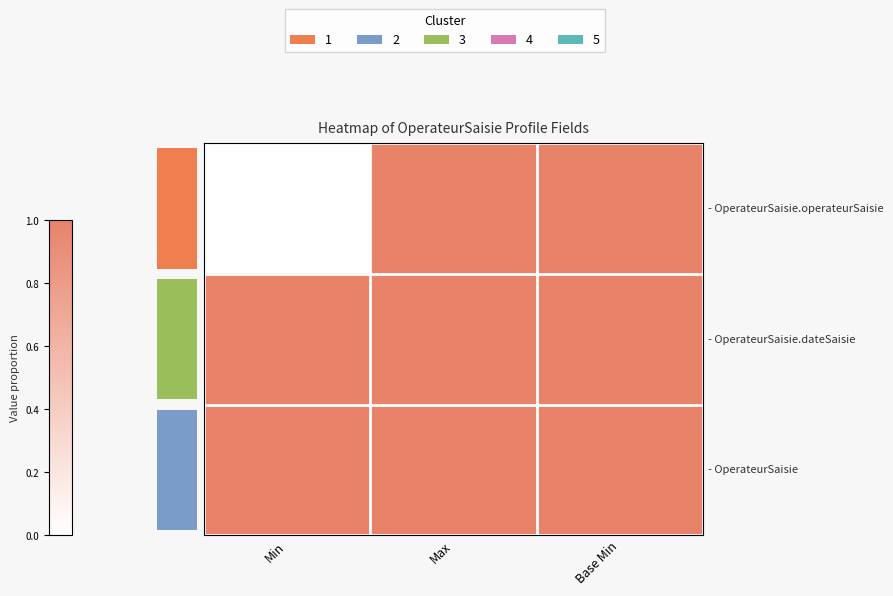

Count the number of categories in the chart.

3